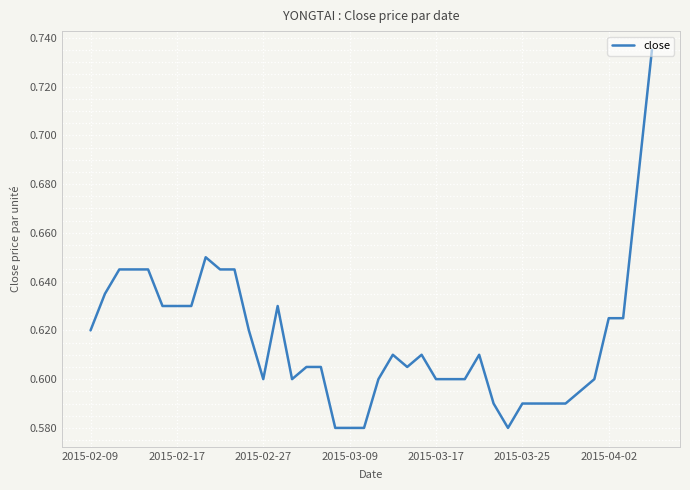

Does the chart display data point markers on the line(s)?

No